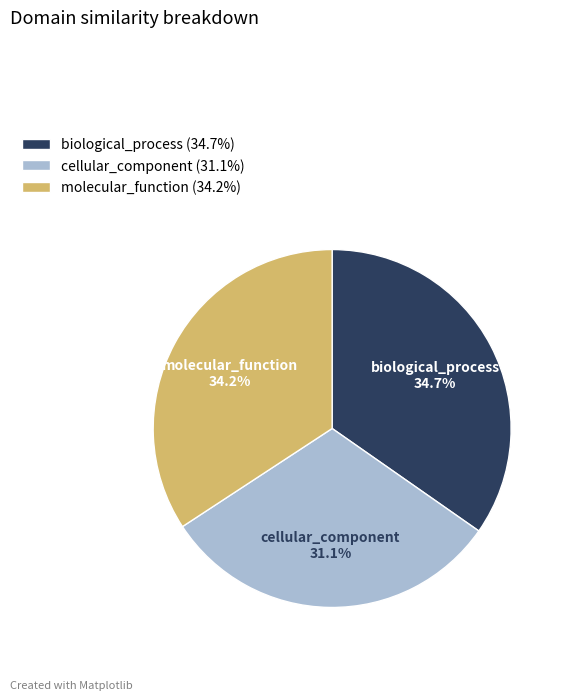

Which slice is the smallest?

cellular_component